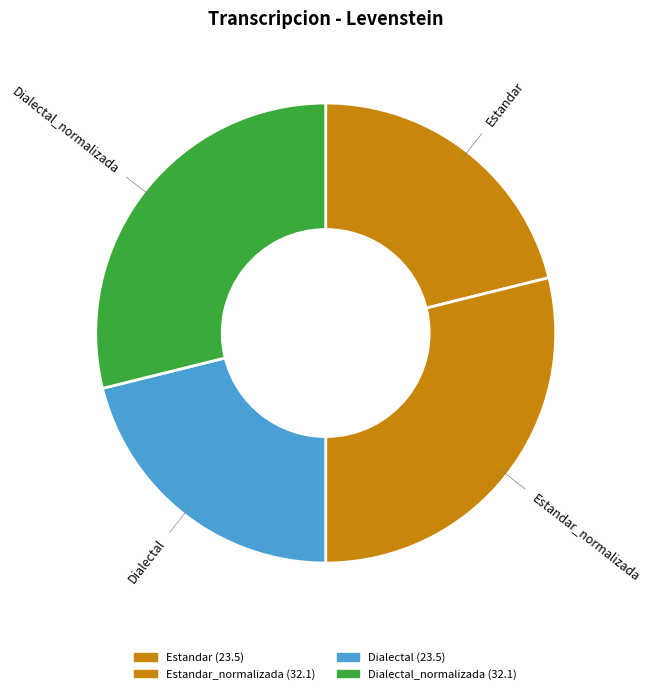

How many segments does this pie chart have?

4